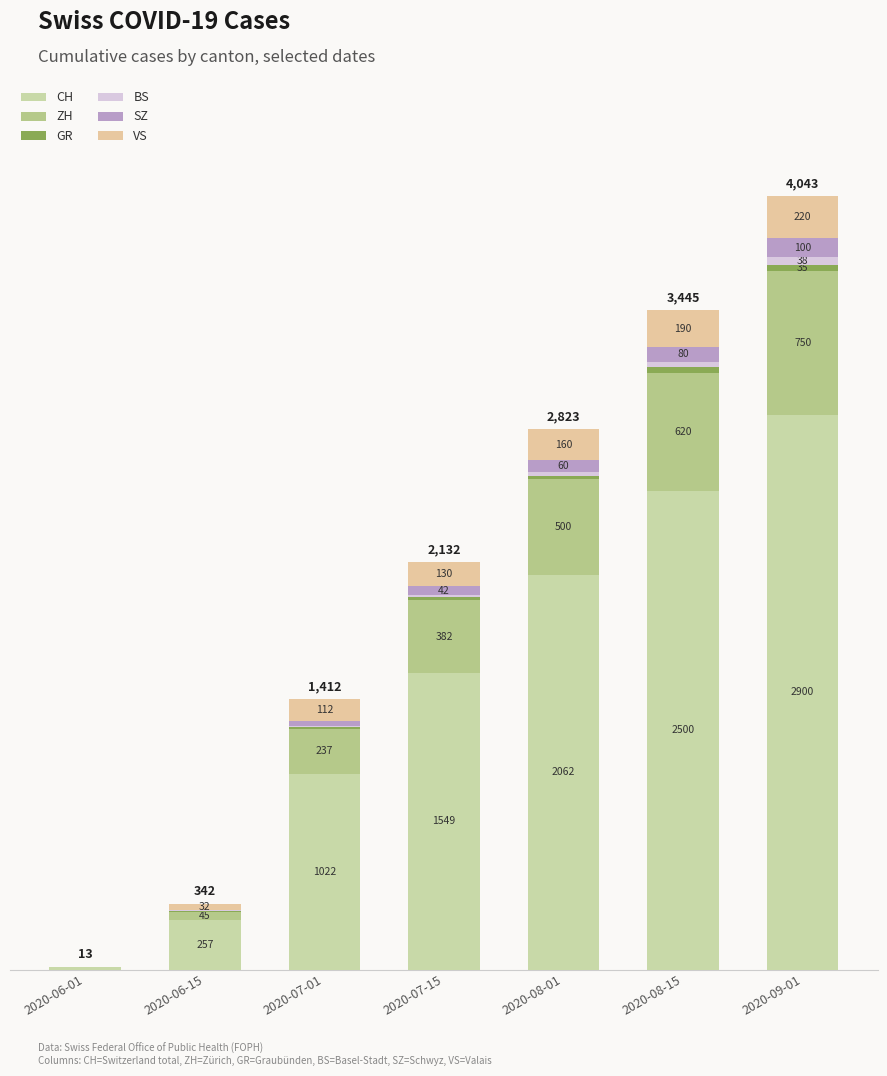

Does the chart contain stacked bars?

Yes